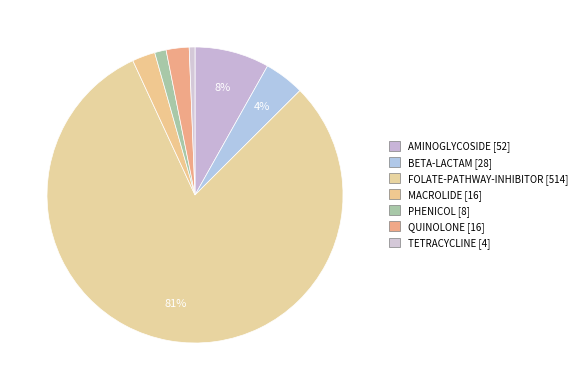

To the nearest percent, what percentage of the pie is PHENICOL?

1%